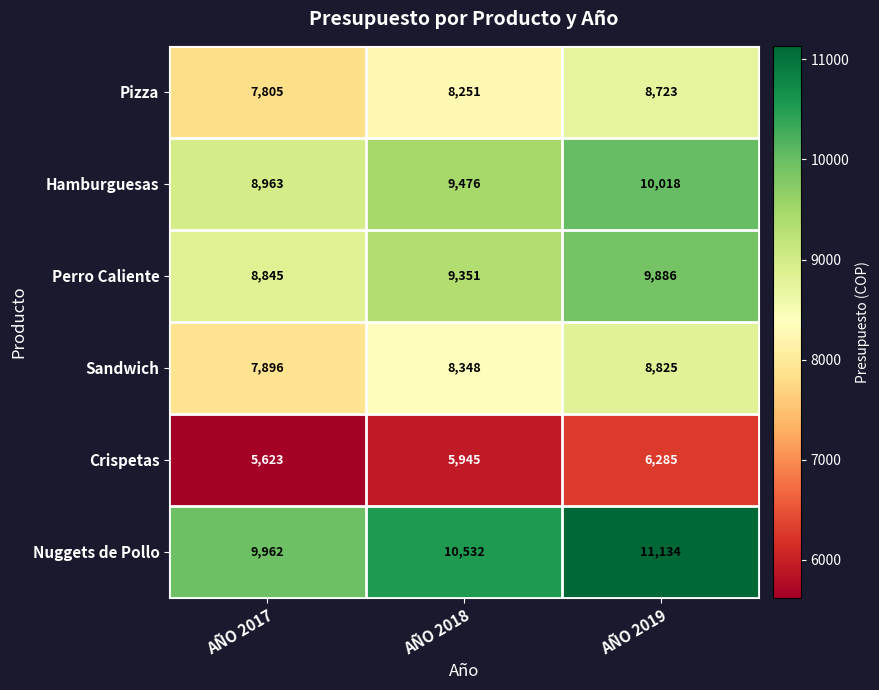

Which series changed the most between AÑO 2017 and AÑO 2018?

Nuggets de Pollo